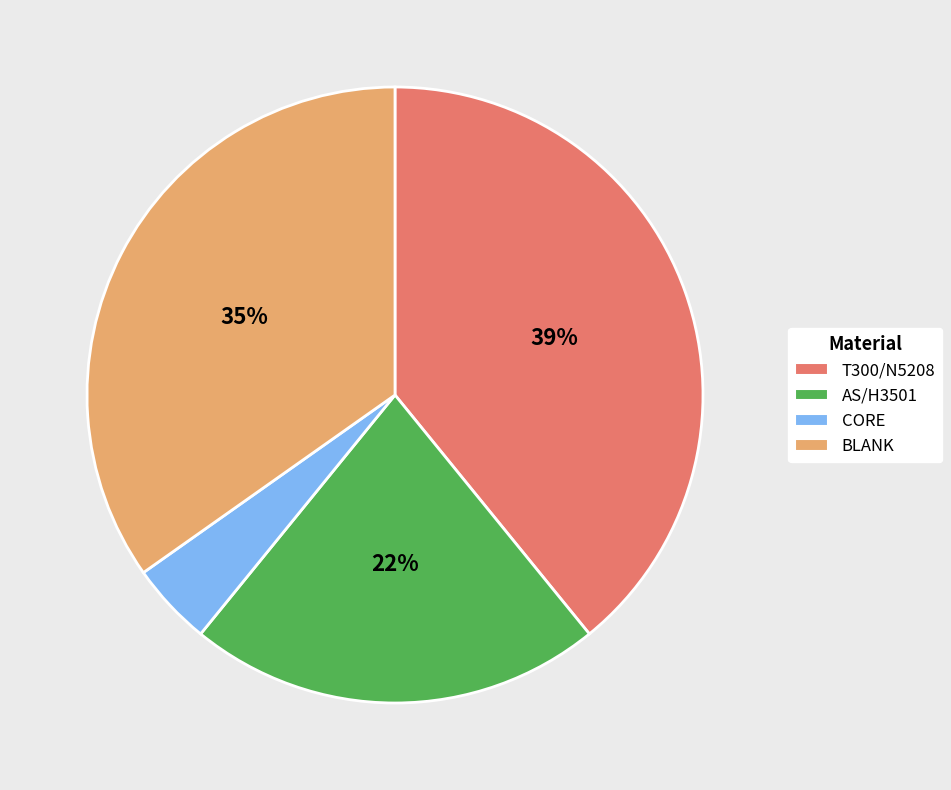

To the nearest percent, what portion does BLANK represent?

35%